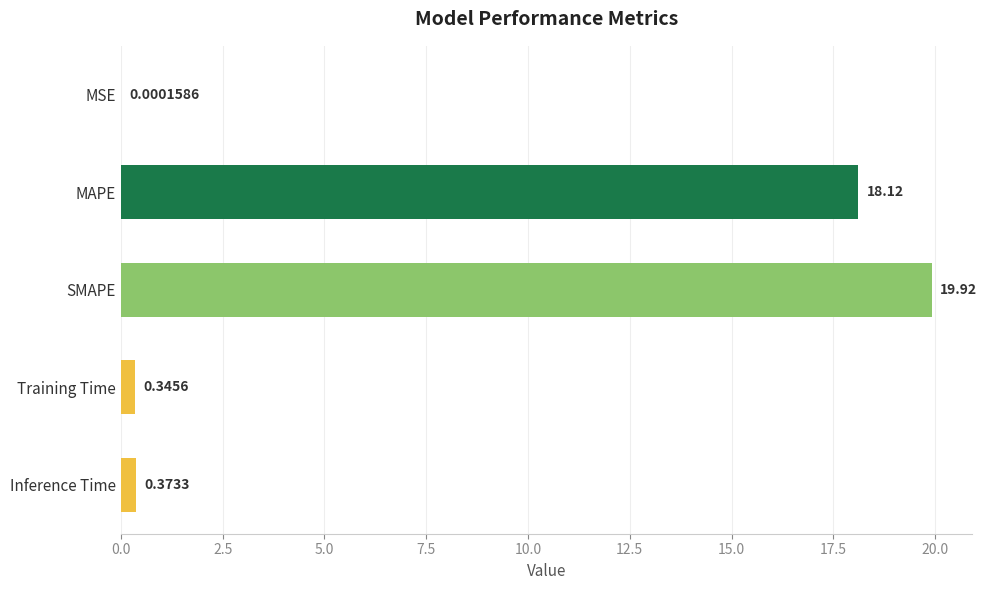

At which category does the chart reach its peak across all series?

SMAPE